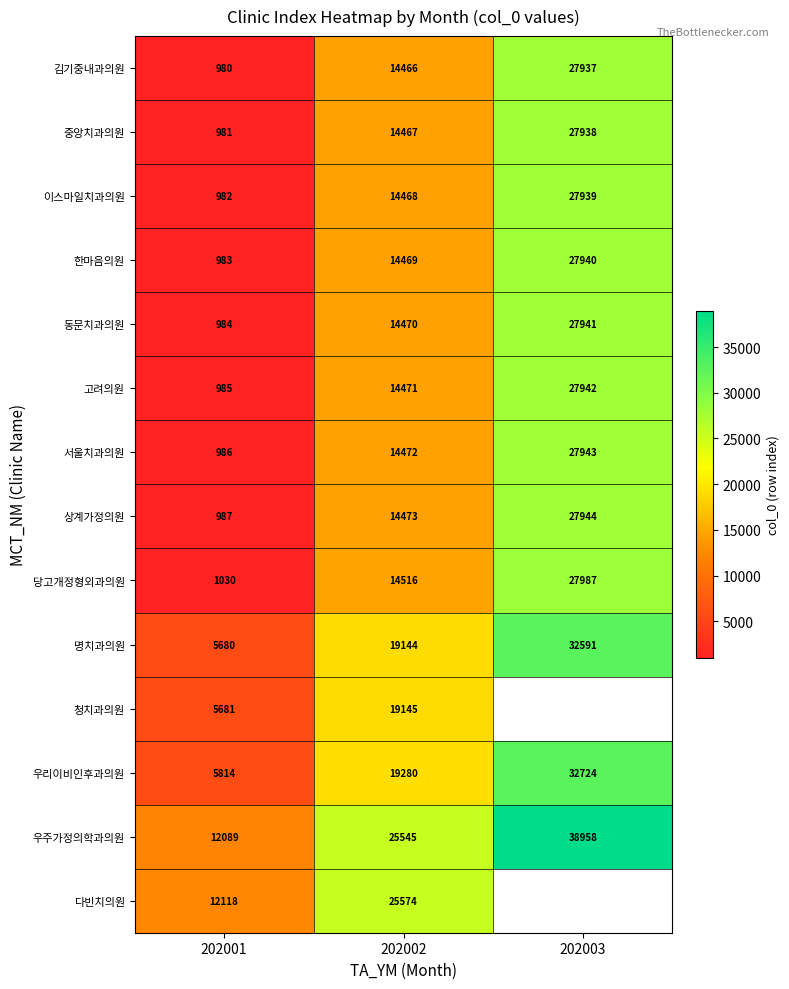

How many data points does each series have?

3